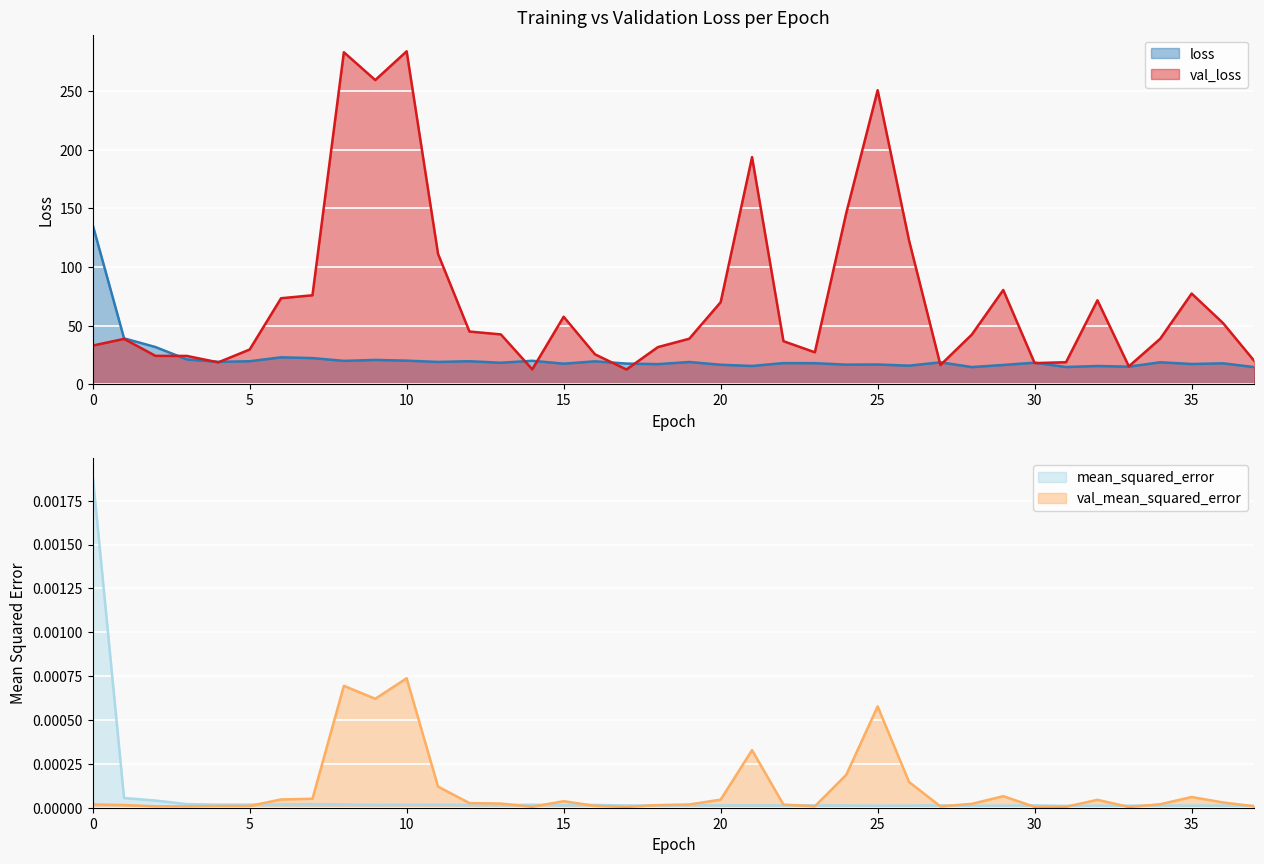

The val_mean_squared_error series shows 0.0 at 25. True or false?

True